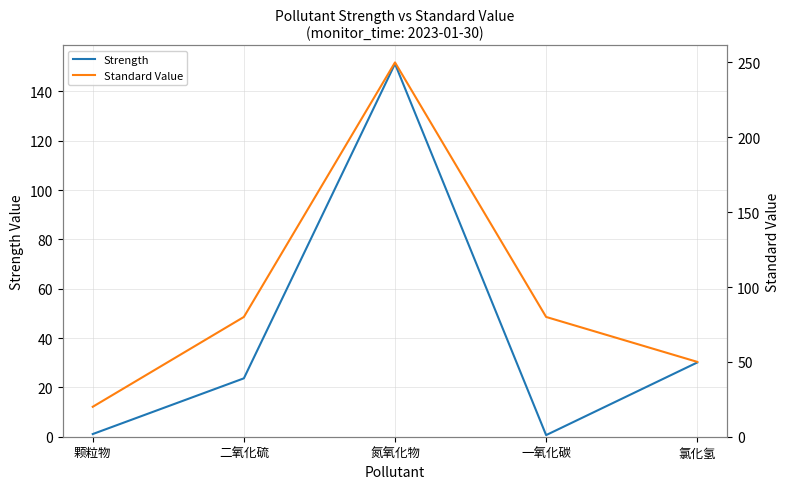

Is the value of Standard Value at 氮氧化物 greater than the value of Strength at 二氧化硫?

Yes